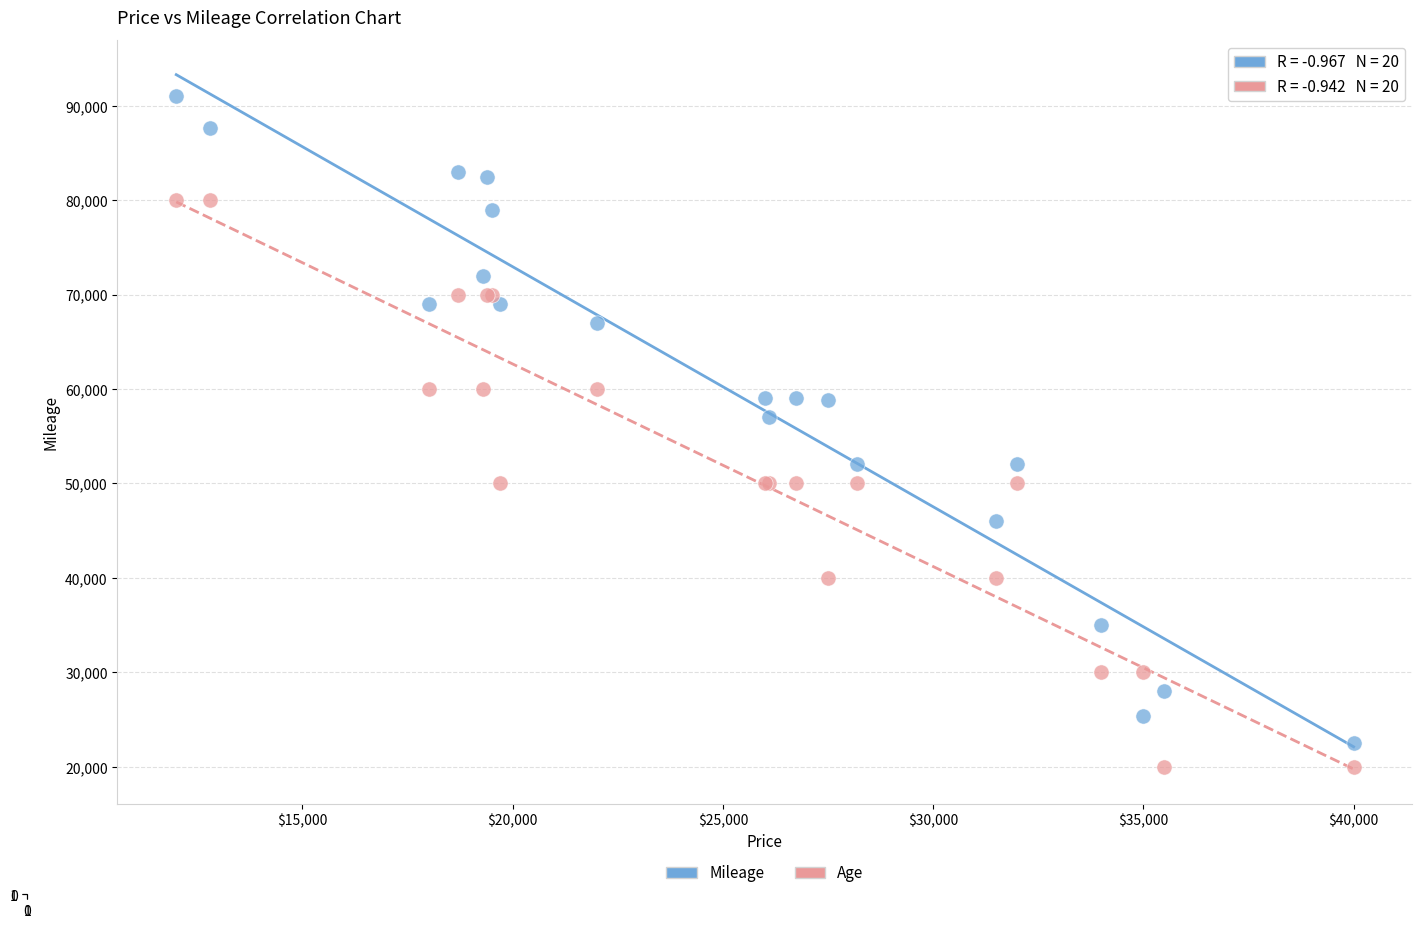

Across all series, what Y value is closest to 55500?

57000